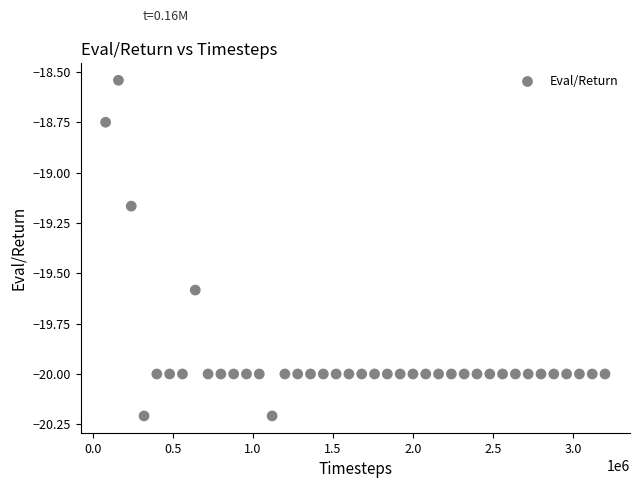

What is the range of X values (max minus min)?

3120000.0